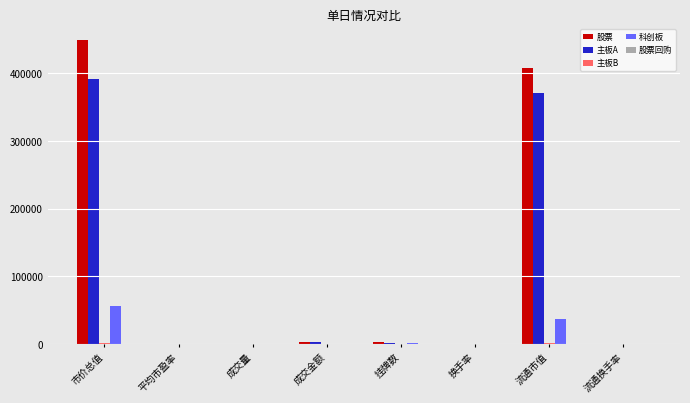

What is the maximum value for 主板A?

391928.7